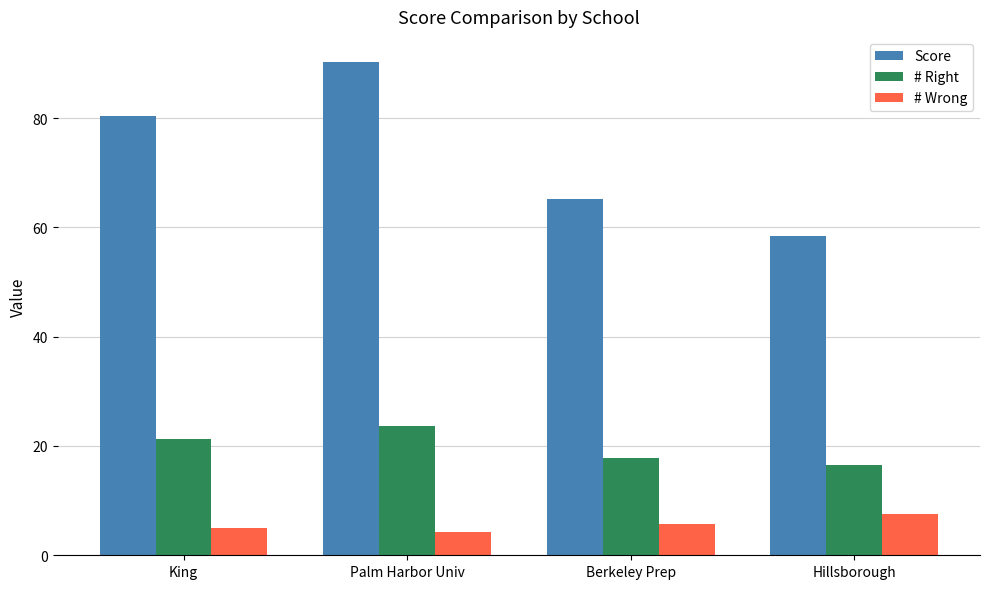

What are all the series names shown in the legend?

Score, # Right, # Wrong